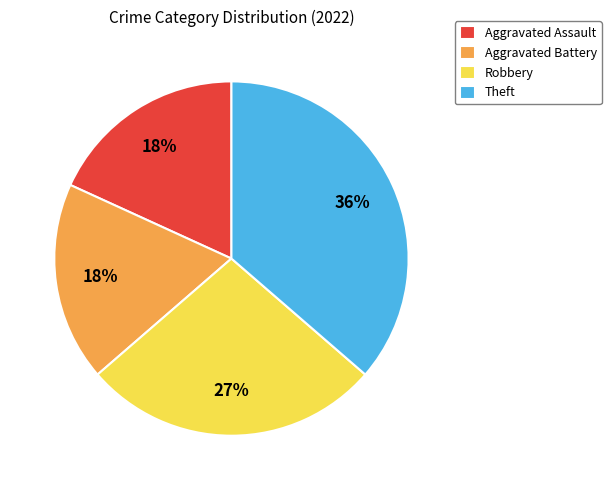

How many slices are in this pie chart?

4